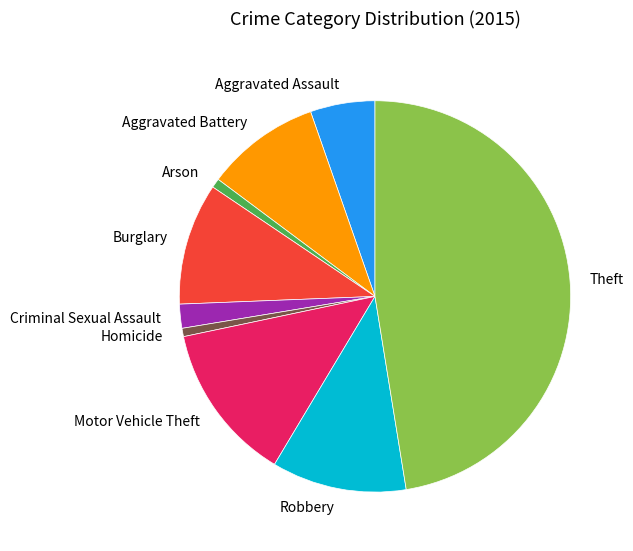

Which slice is the largest?

Theft